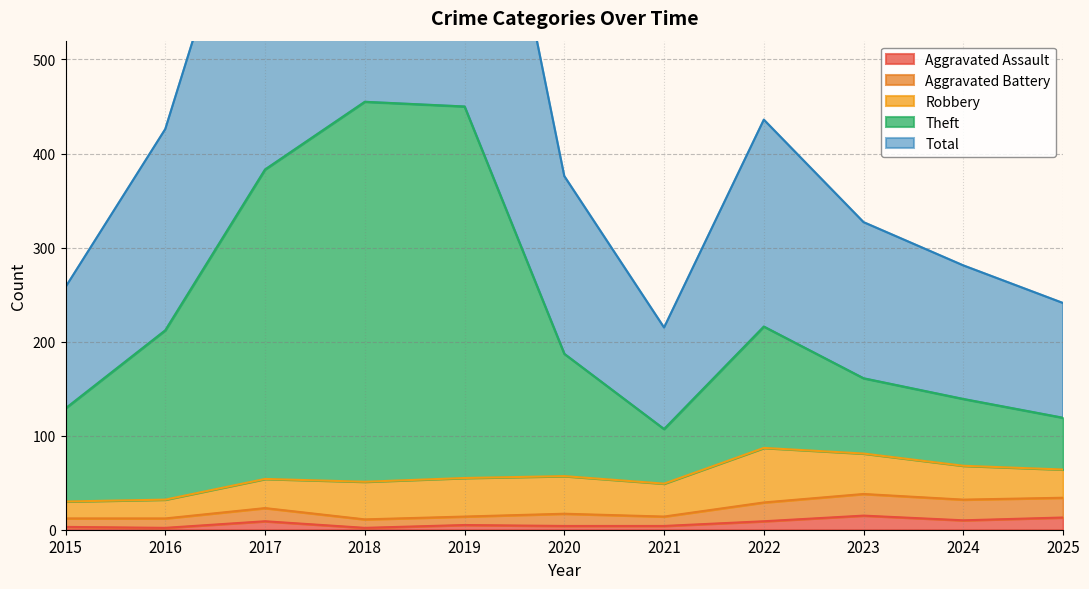

In Theft, how many points are lower than both neighbors (excluding endpoints)?

1